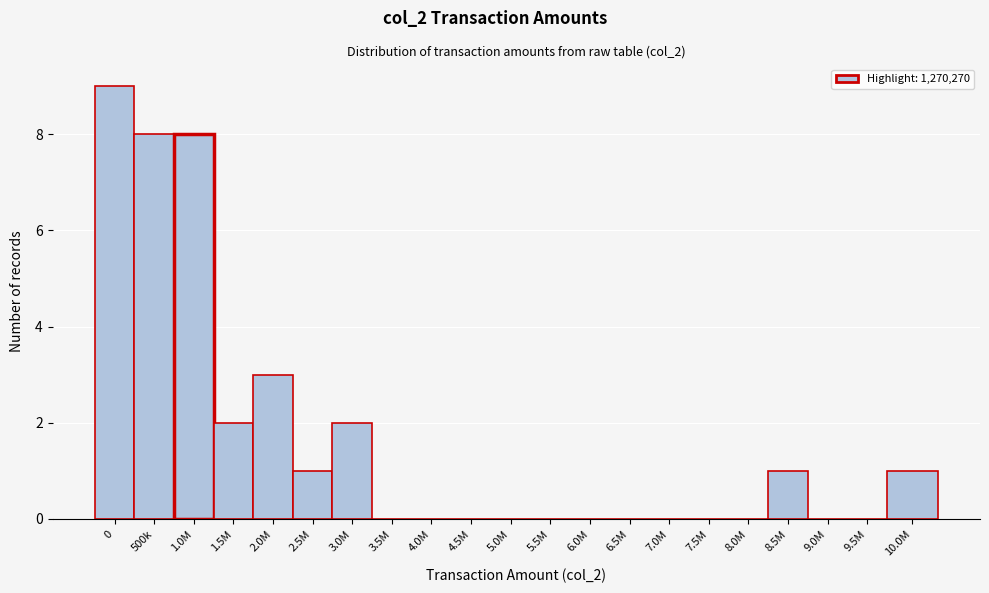

Reading left to right, extract all data points from this chart.

0=9	500k=8	1.0M=8	1.5M=2	2.0M=3	2.5M=1	3.0M=2	3.5M=0	4.0M=0	4.5M=0	5.0M=0	5.5M=0	6.0M=0	6.5M=0	7.0M=0	7.5M=0	8.0M=0	8.5M=1	9.0M=0	9.5M=0	10.0M=1